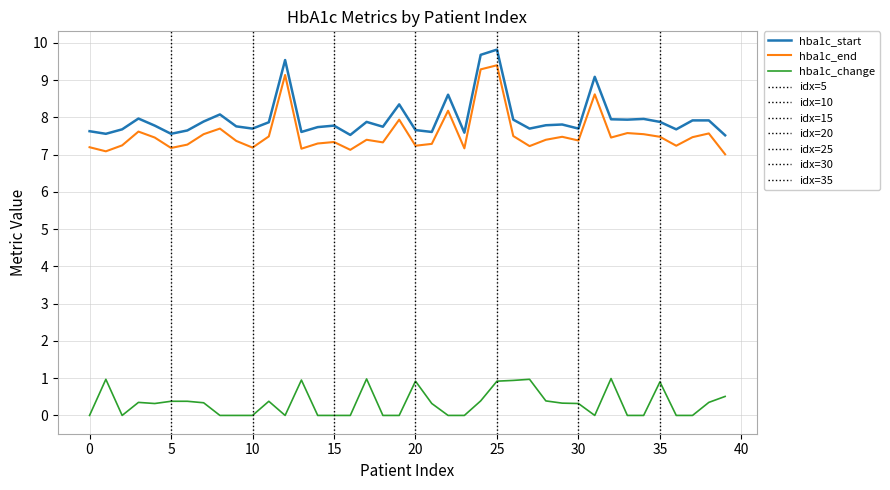

Does the chart display data point markers on the line(s)?

No